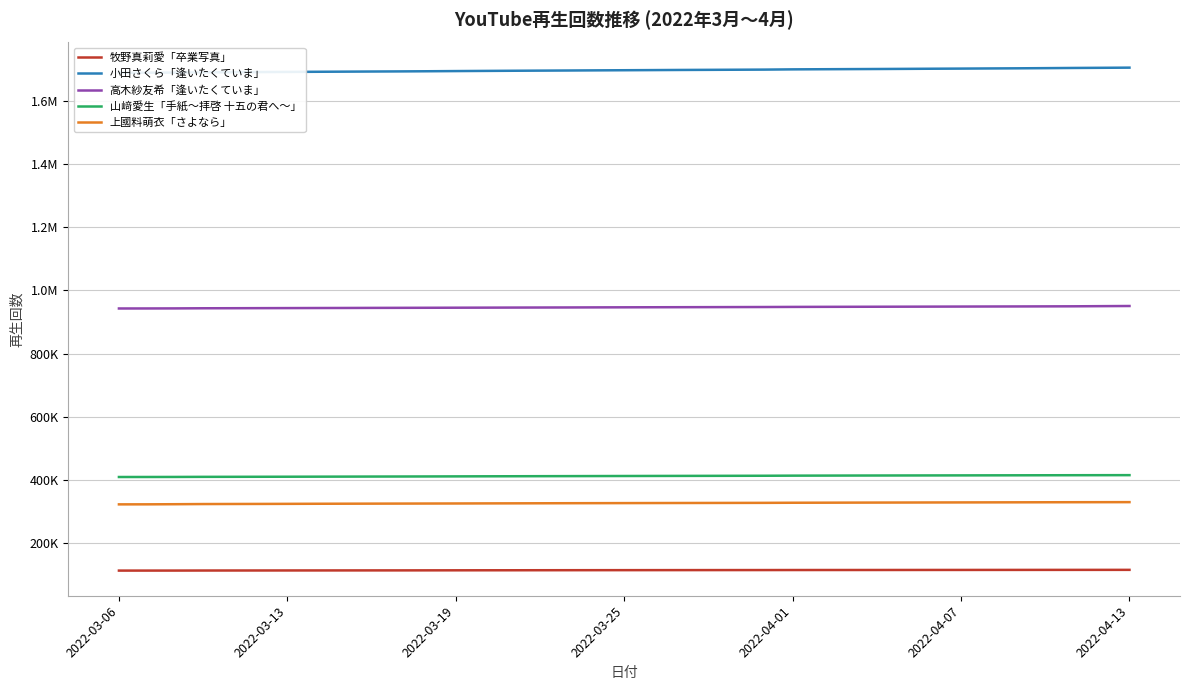

How many series are shown in this chart?

5